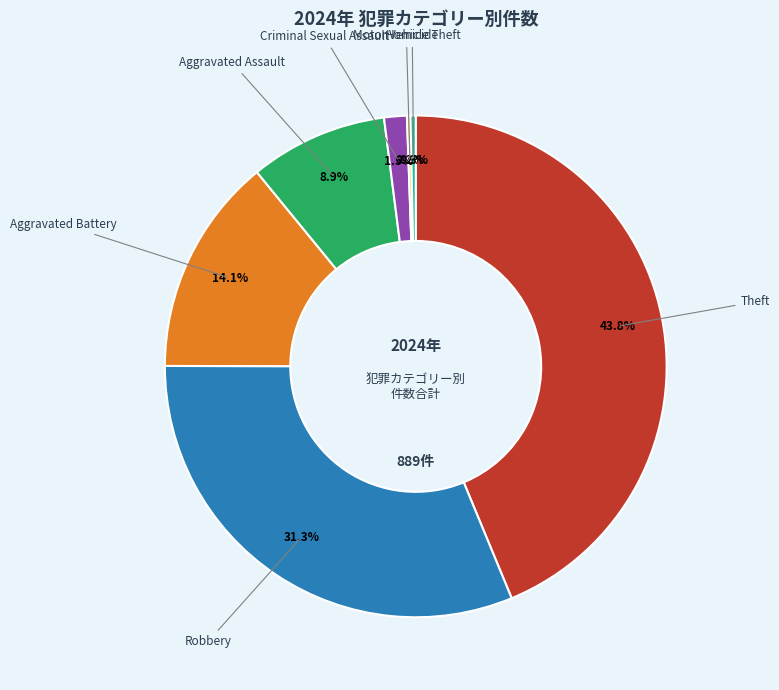

Approximately how many times larger is the value at Aggravated Assault compared to Robbery?

0.3